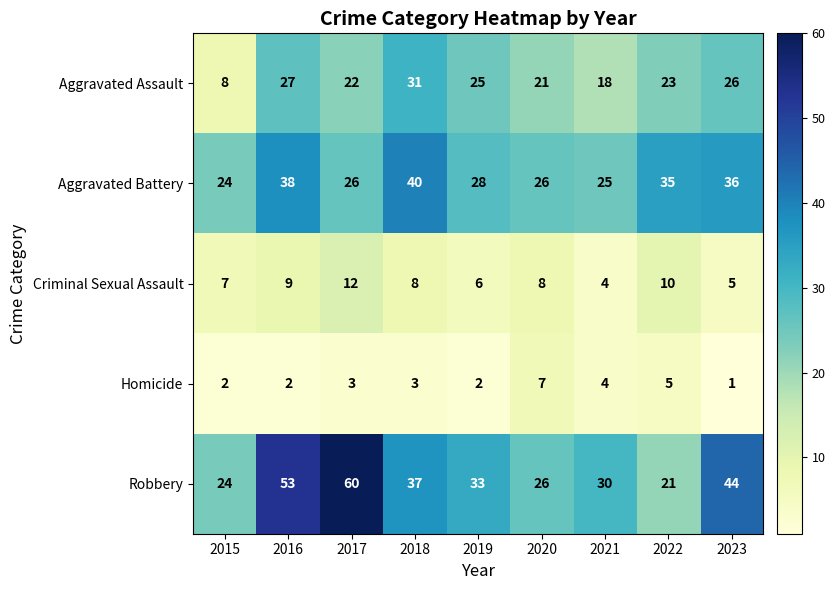

Which category has the lowest value in the Aggravated Assault series?

2015